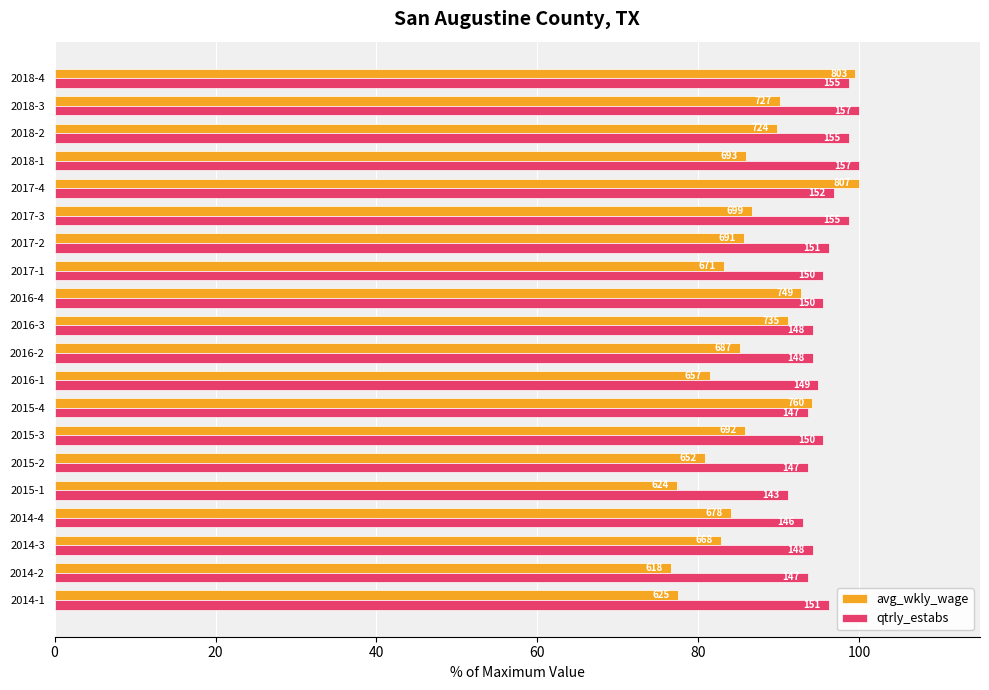

What are all the series names shown in the legend?

avg_wkly_wage, qtrly_estabs